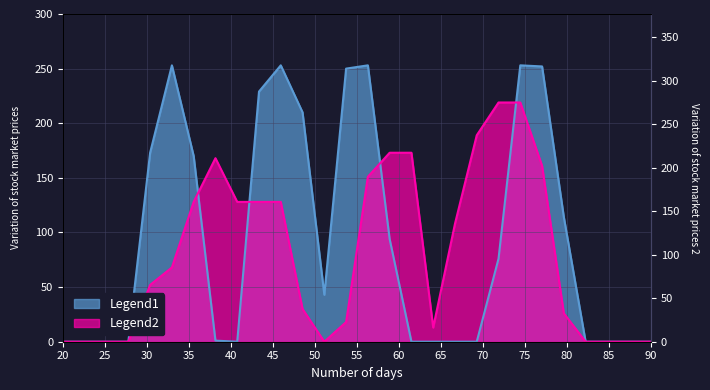

Rank the series at 20 from lowest to highest value.

Legend1, Legend2